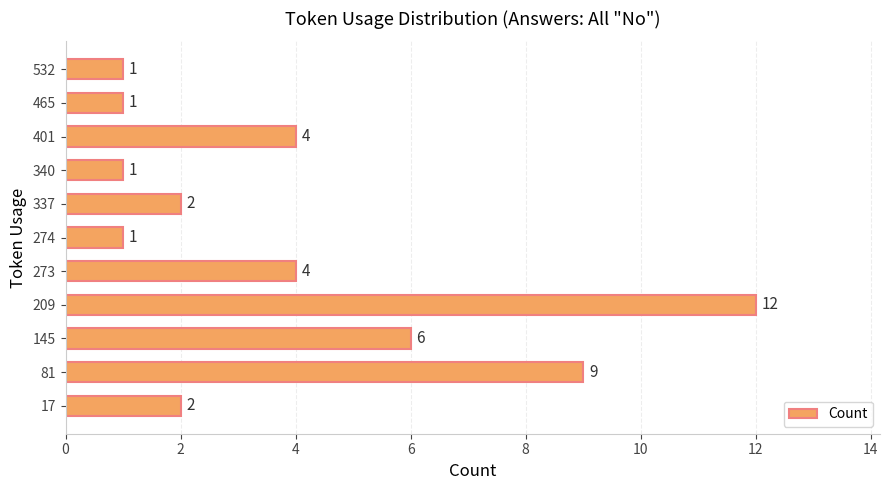

What is the sum of all values?

43